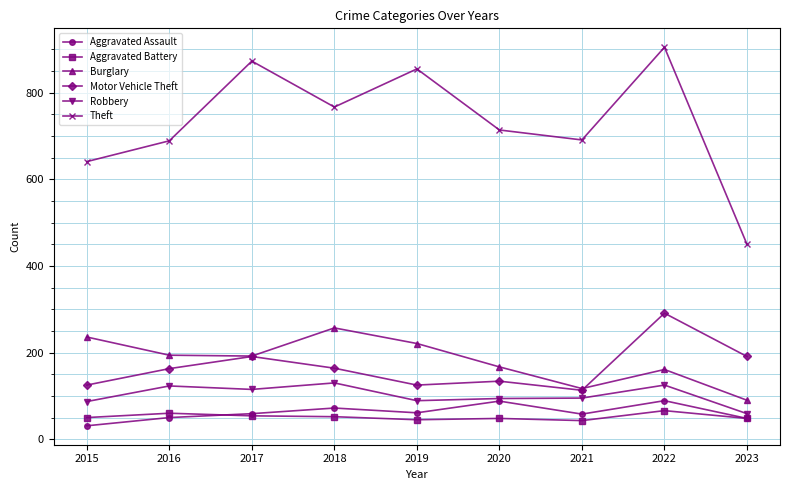

How many interior local valleys does the Burglary series have?

2